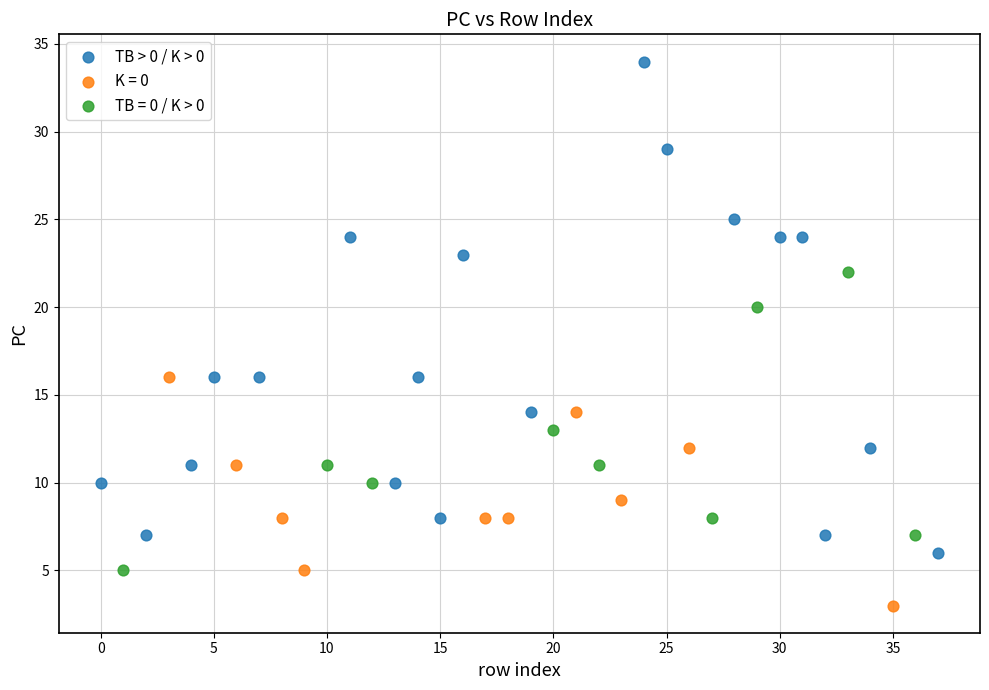

Which series contains the highest Y value?

TB > 0 / K > 0